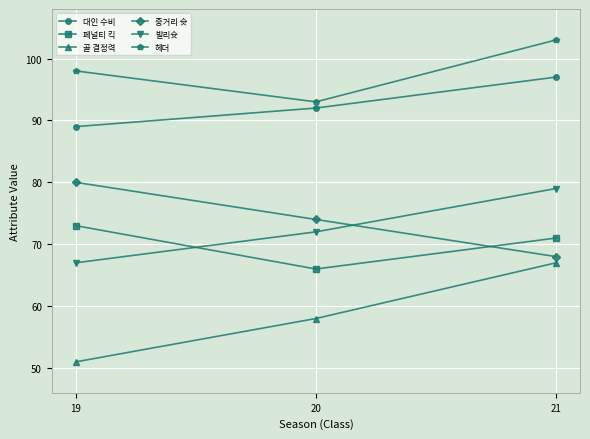

Is this an area chart (filled region under the line)?

No